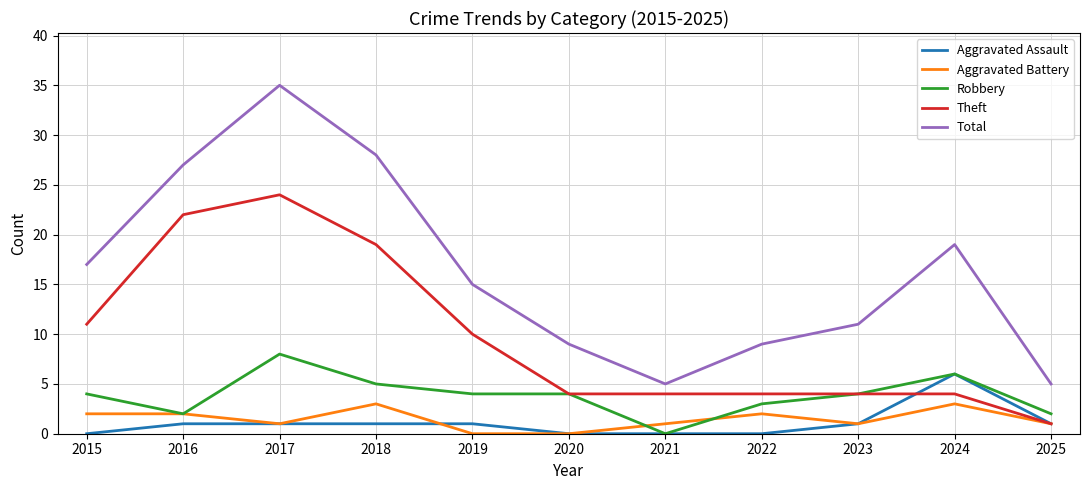

Which series has the largest total across all categories?

Total